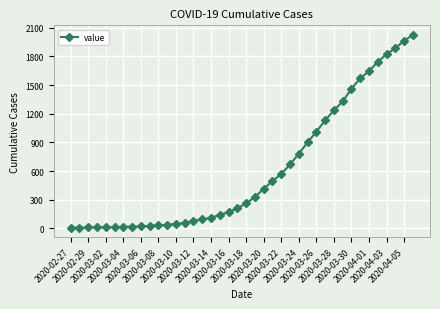

What is the maximum value shown in the chart?

2024